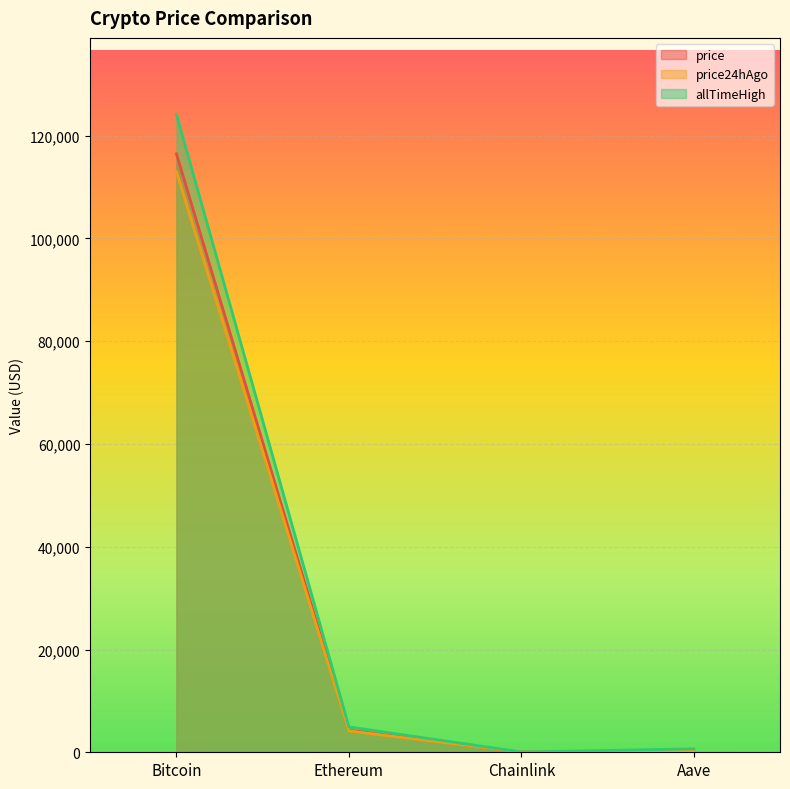

What is the approximate value of price at Aave?

284.6